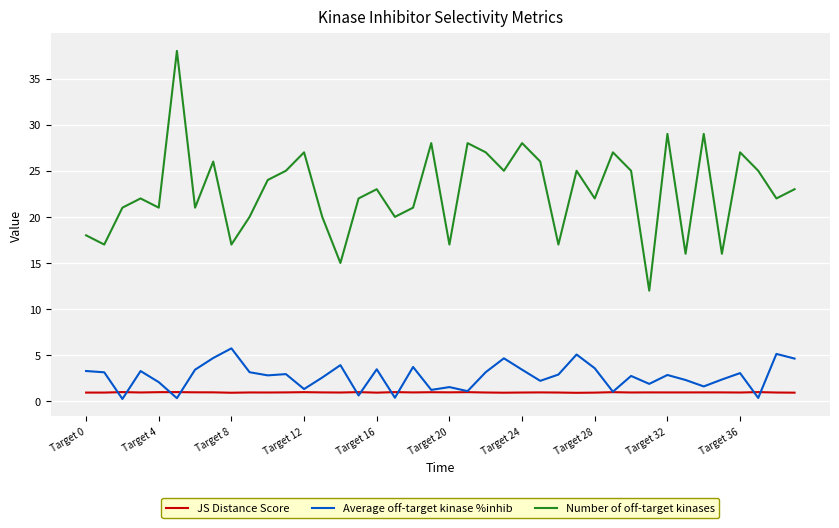

True or false: Average off-target kinase %inhib and Number of off-target kinases cross at least once.

False